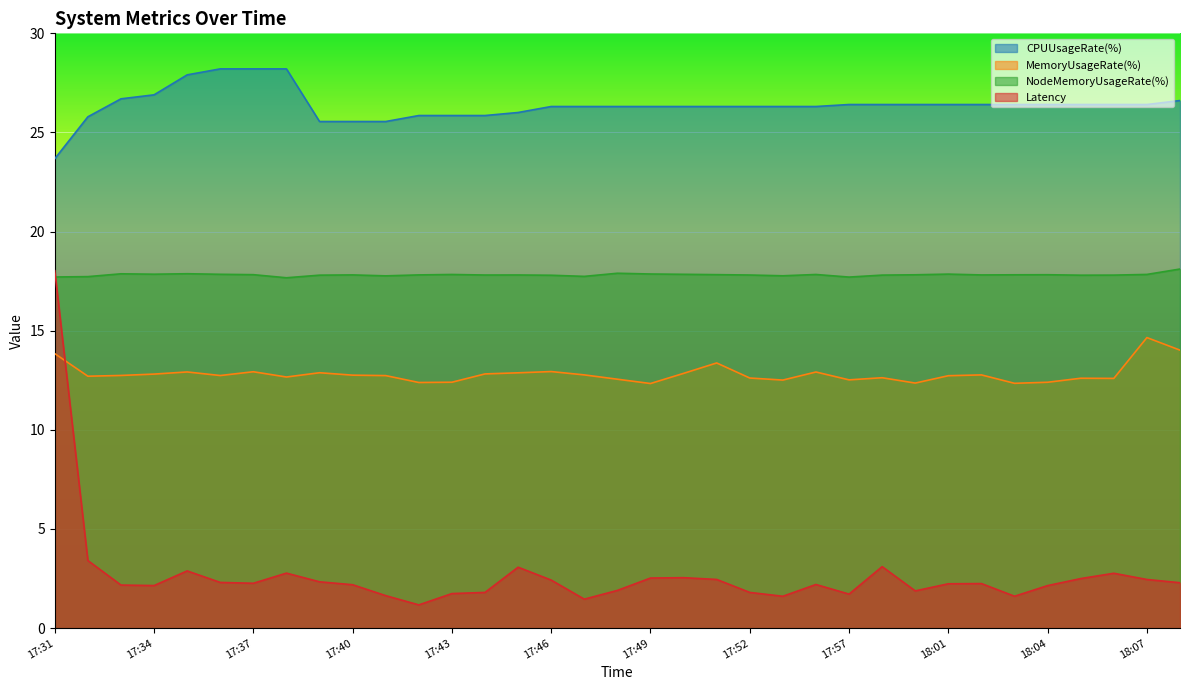

Between 17:38 and 17:41, which is larger?

17:38